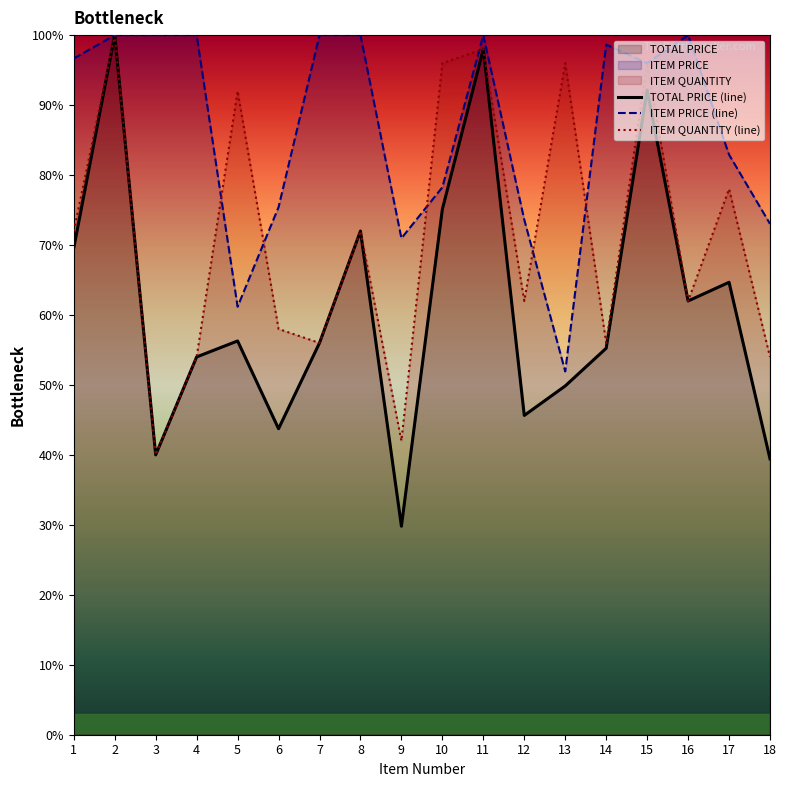

Rank the categories by ITEM QUANTITY (line) value from lowest to highest.

3, 9, 4, 18, 7, 14, 6, 12, 16, 1, 8, 17, 5, 10, 13, 15, 11, 2